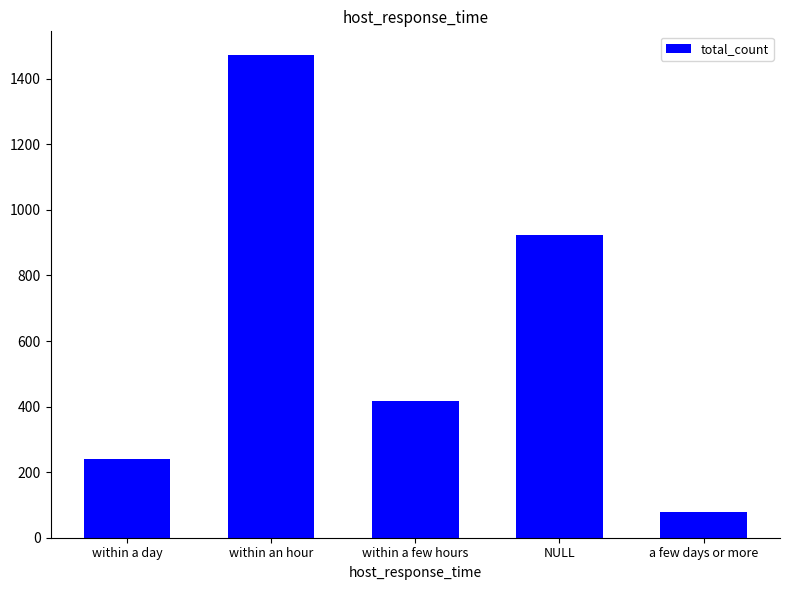

At which label does the data first exceed 416?

within an hour